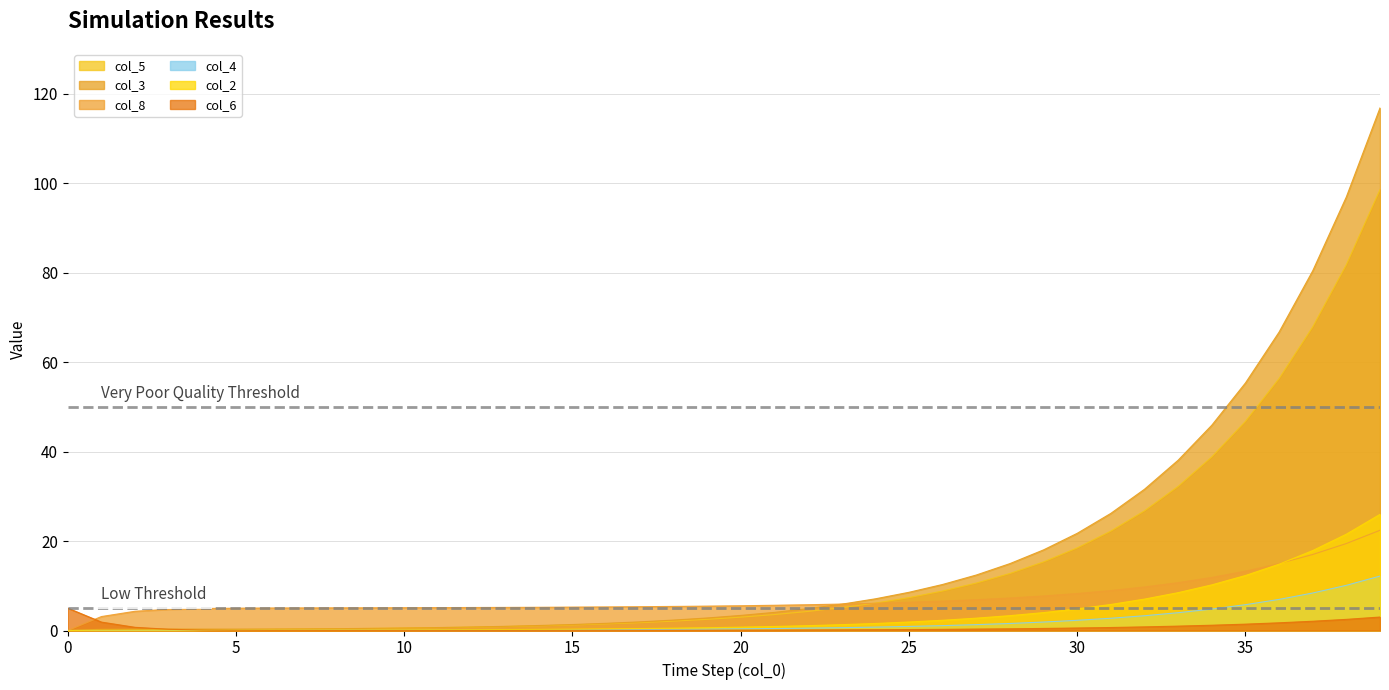

True or false: col_4 and col_8 cross at least once.

False